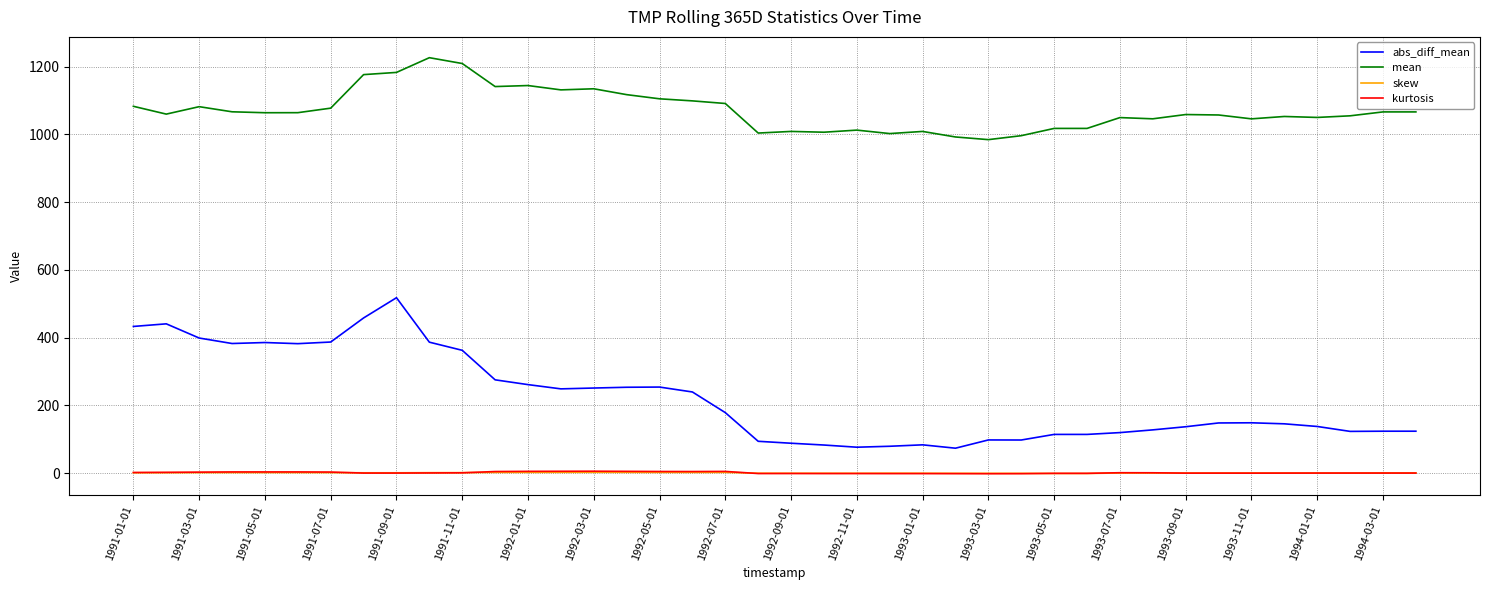

What is the maximum value for abs_diff_mean?

517.8